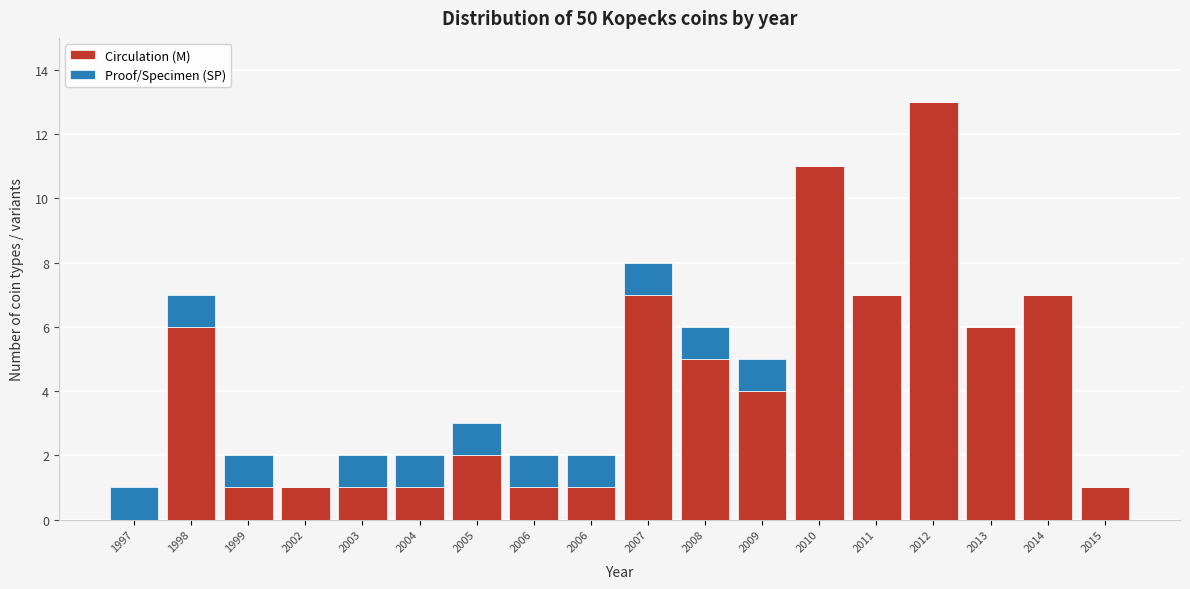

What are all the series names shown in the legend?

Circulation (M), Proof/Specimen (SP)